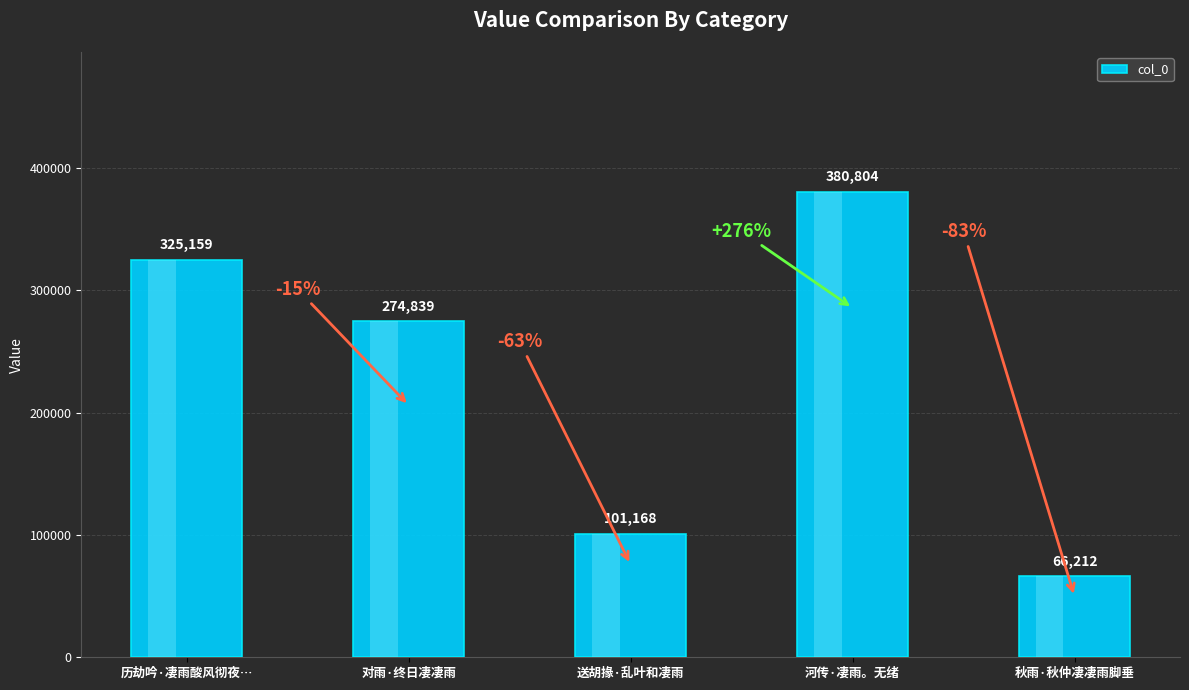

What is the value of the 4th bar from the left?

380804